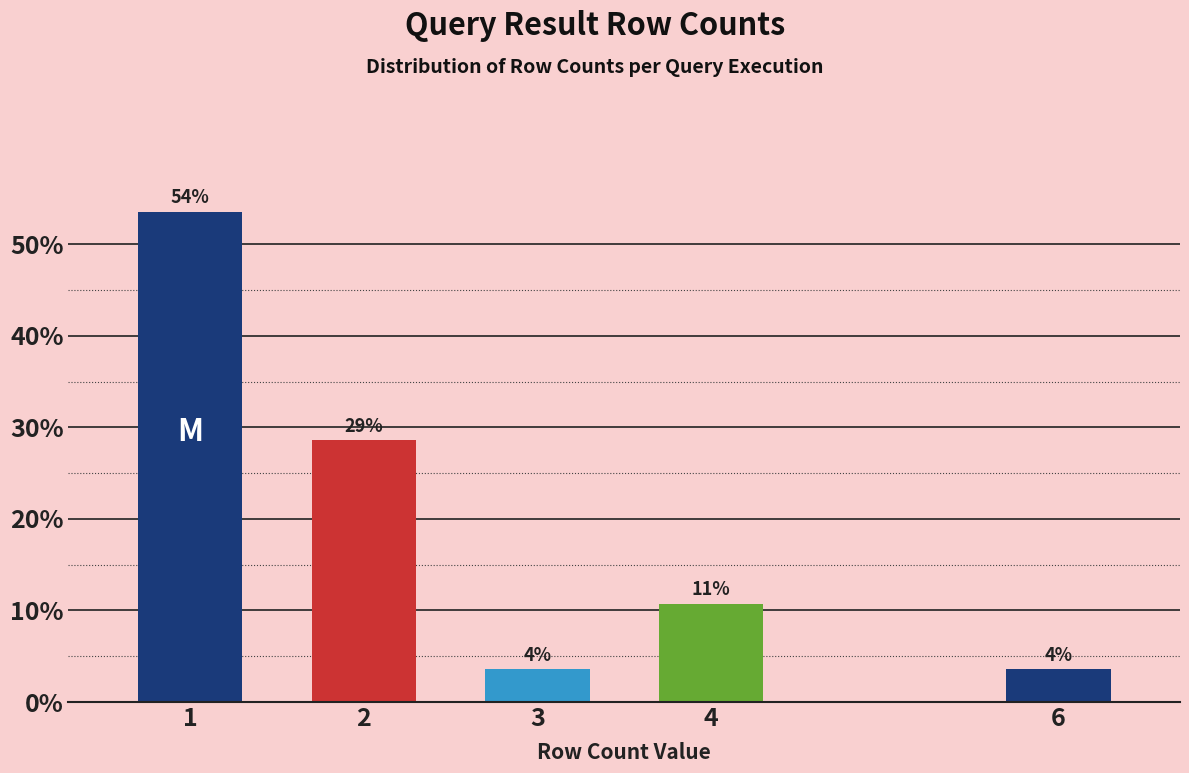

Does the chart contain any negative values?

No